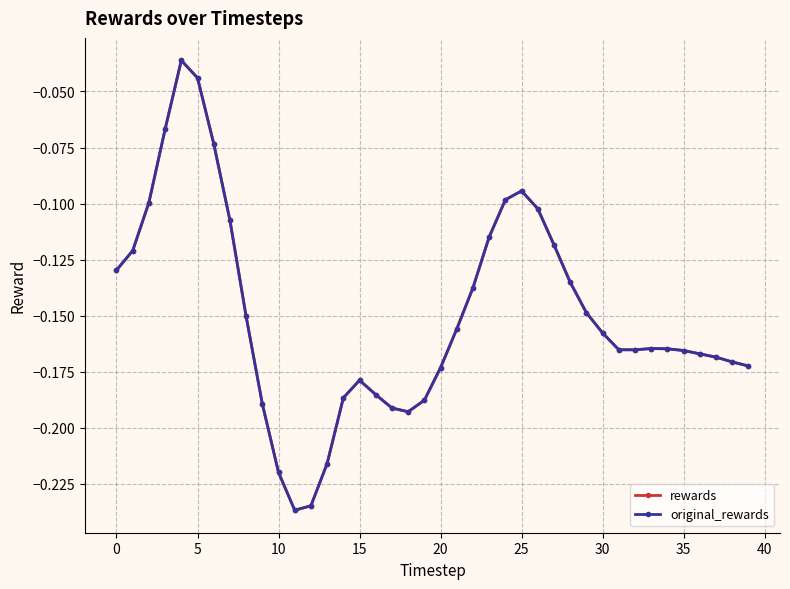

How many lines are shown in the chart?

2